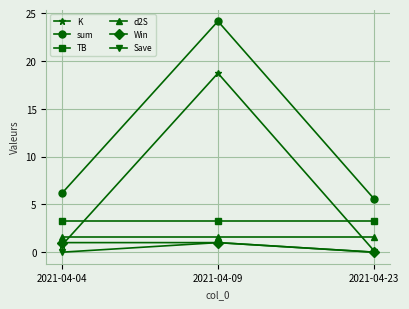

What is the average value of the K series?

6.5